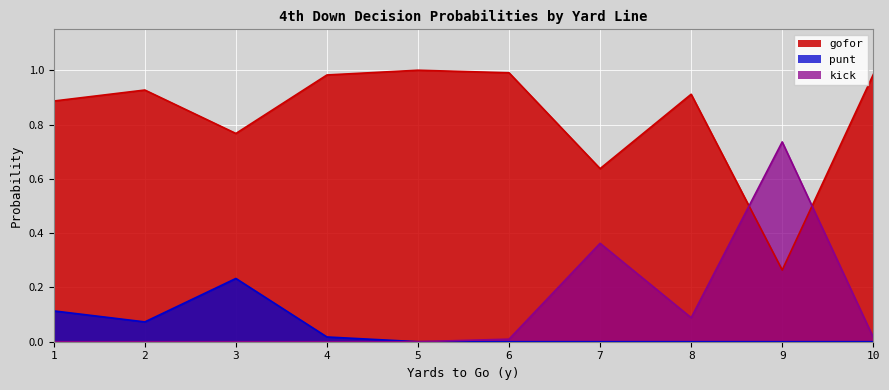

Which category has the highest value in the punt series?

3